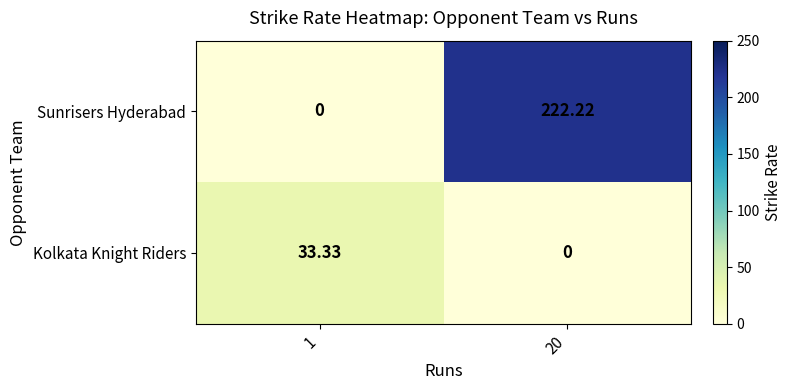

What is the spread (max minus min) of values at 1?

33.3